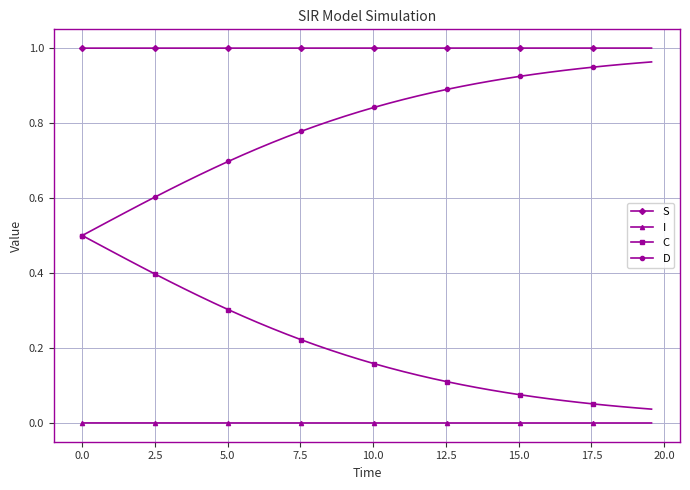

True or false: C and I intersect in this chart.

False